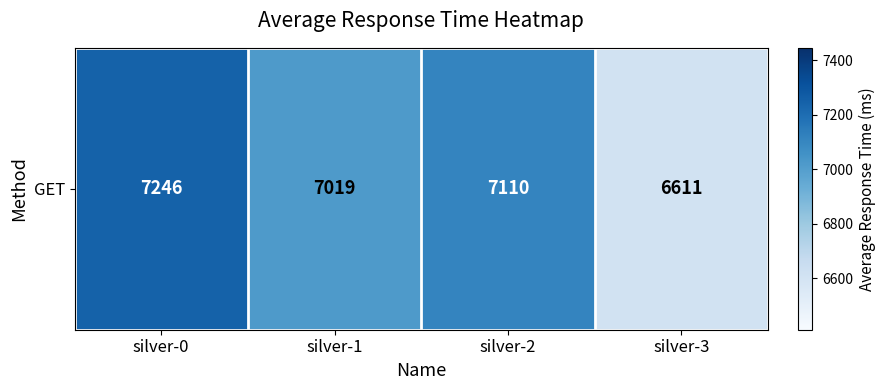

What is the change in value from silver-1 to silver-2?

+91